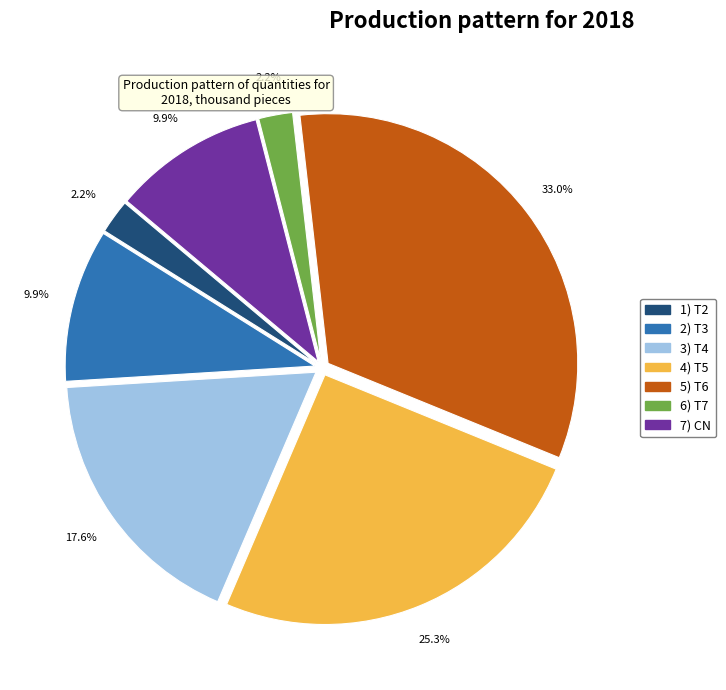

Is there a majority slice in this chart?

No